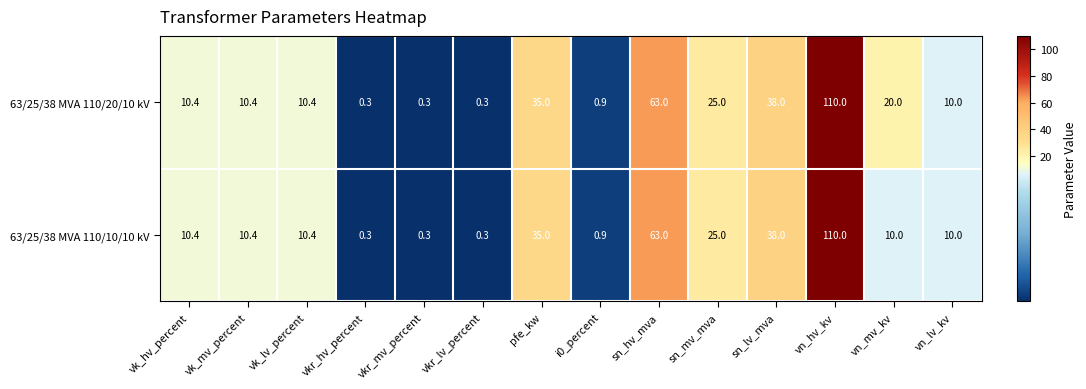

Reading left to right, extract all data points from this chart.

63/25/38 MVA 110/20/10 kV: 10.4	10.4	10.4	0.3	0.3	0.3	35.0	0.9	63.0	25.0	38.0	110.0	20.0	10.0
63/25/38 MVA 110/10/10 kV: 10.4	10.4	10.4	0.3	0.3	0.3	35.0	0.9	63.0	25.0	38.0	110.0	10.0	10.0